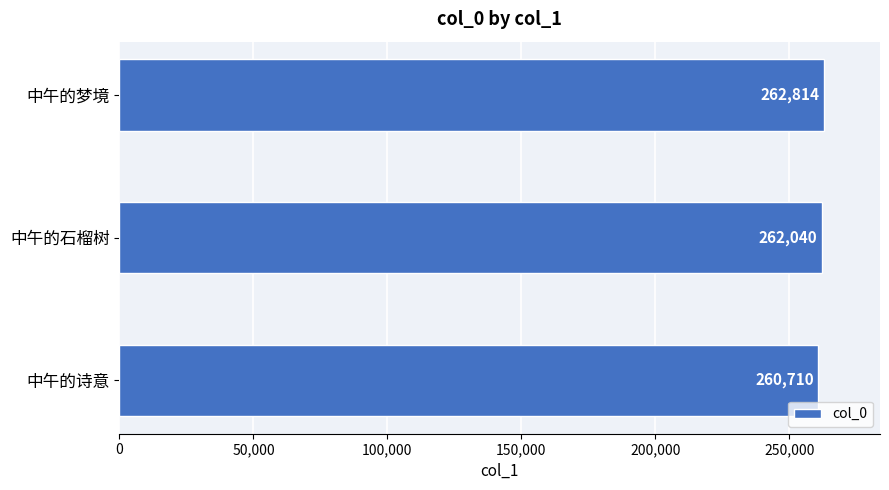

Rank the categories by value from lowest to highest.

中午的诗意, 中午的石榴树, 中午的梦境